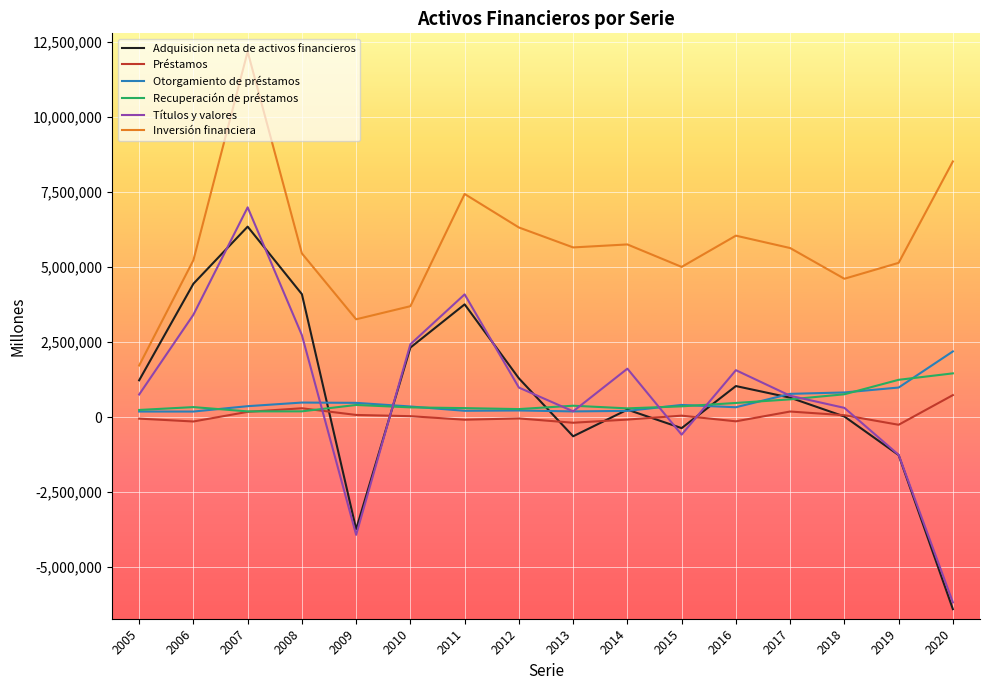

Is this an area chart (filled region under the line)?

No